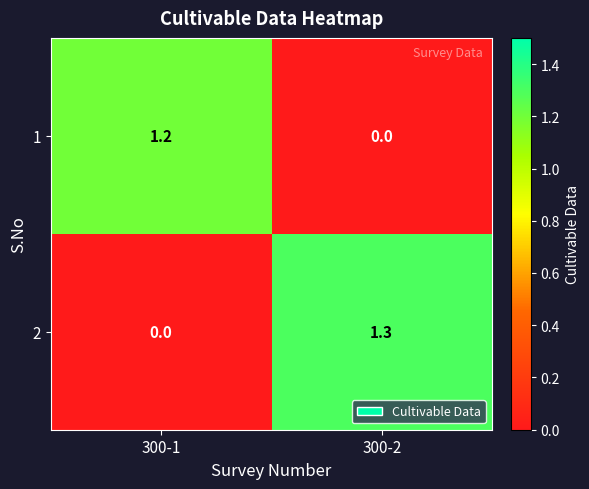

Rank the series at 300-2 from lowest to highest value.

1, 2